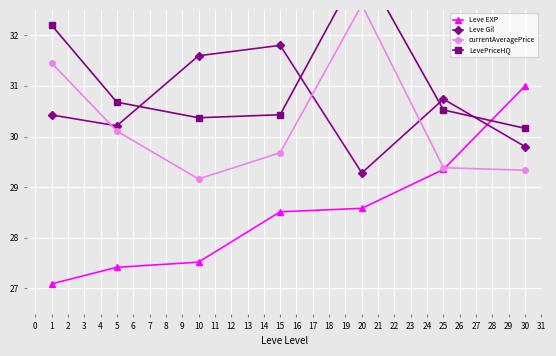

The Leve EXP series shows 27.4 at 5. True or false?

True